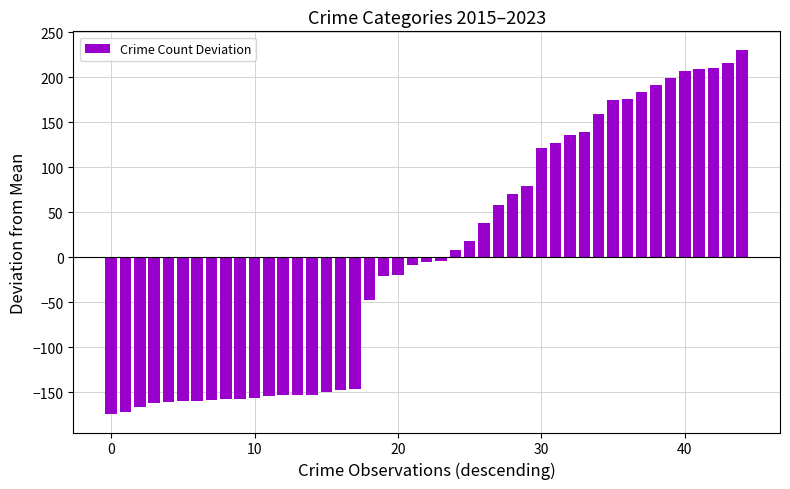

What is the difference between the maximum and second lowest values?

403.0